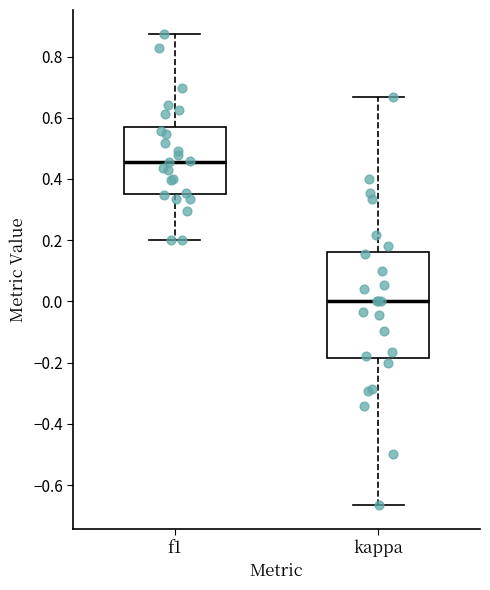

Reading left to right, read every box against the y-axis: the position of its median line, the range the box covers, and the ends of its whiskers. The values are not printed on the chart, so give them approximately, as read against the axis.

f1: median 0.46, box 0.36 to 0.56, whiskers 0.20 to 0.88
kappa: median 0.00, box -0.18 to 0.16, whiskers -0.66 to 0.66